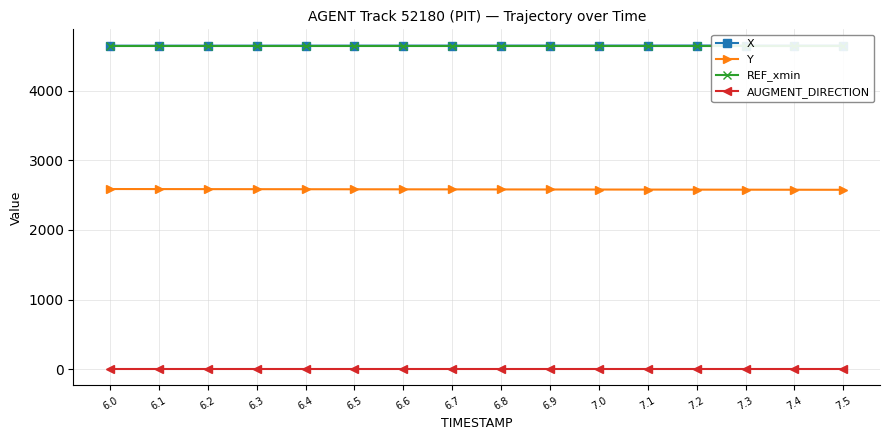

What is the difference between the second highest and second lowest values in the X series?

2.2